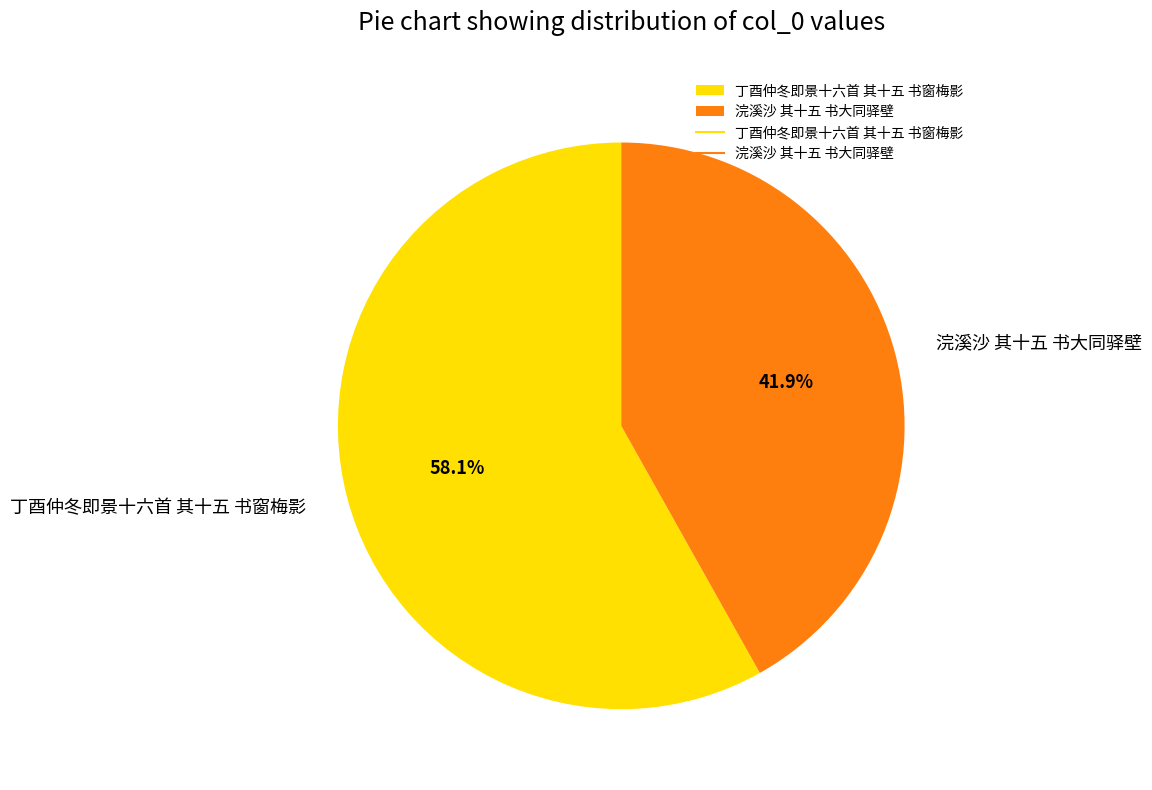

What is the majority slice?

丁酉仲冬即景十六首 其十五 书窗梅影